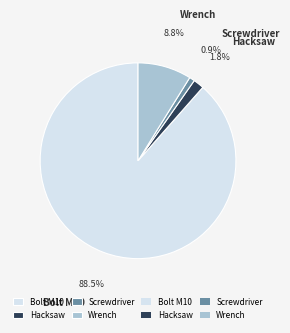

Count the number of slices in the pie.

4